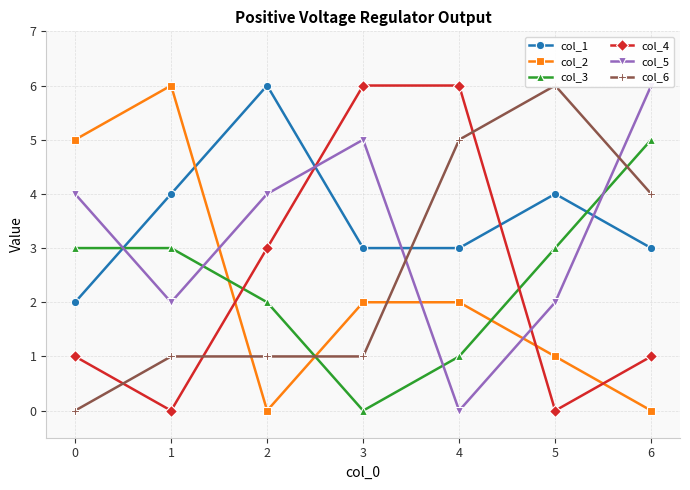

What is the difference between the highest and lowest values at 1?

6